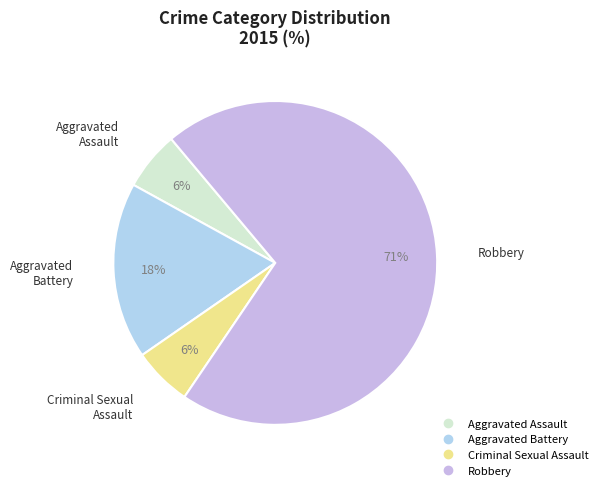

What percentage is the Aggravated Battery slice, to the nearest percent?

18%